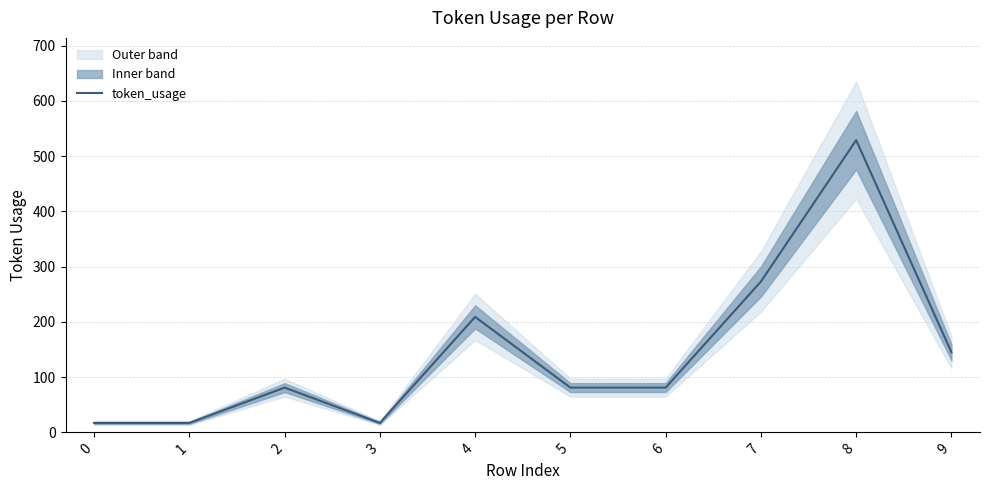

Count the values in the range 17 to 209.

8